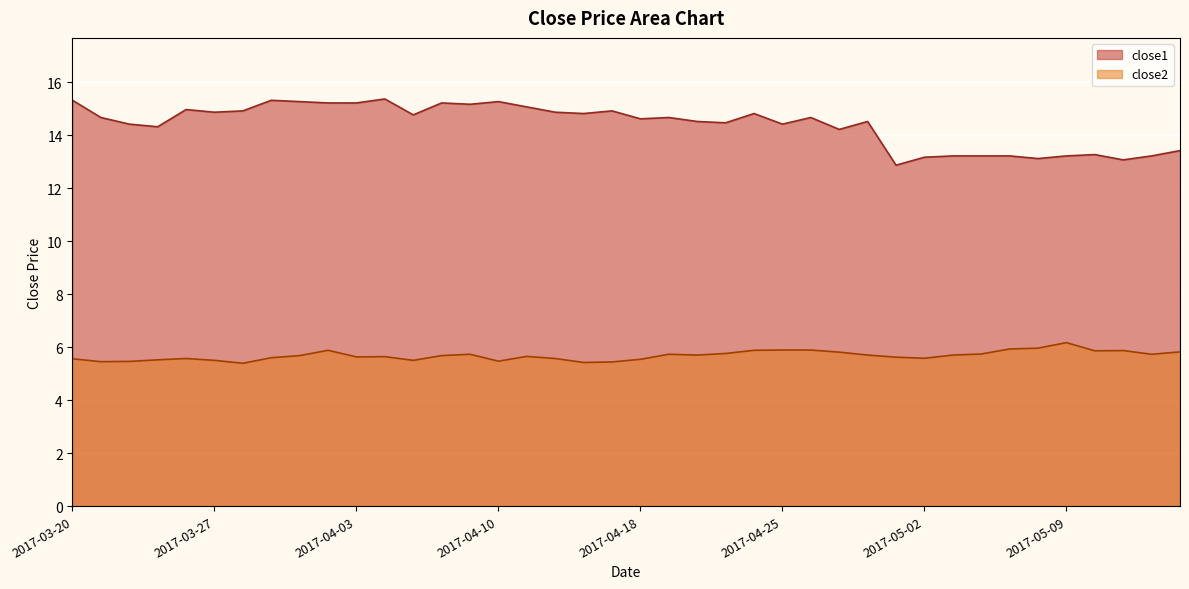

What is the value of the close2 point at the 25th from the left?

5.9